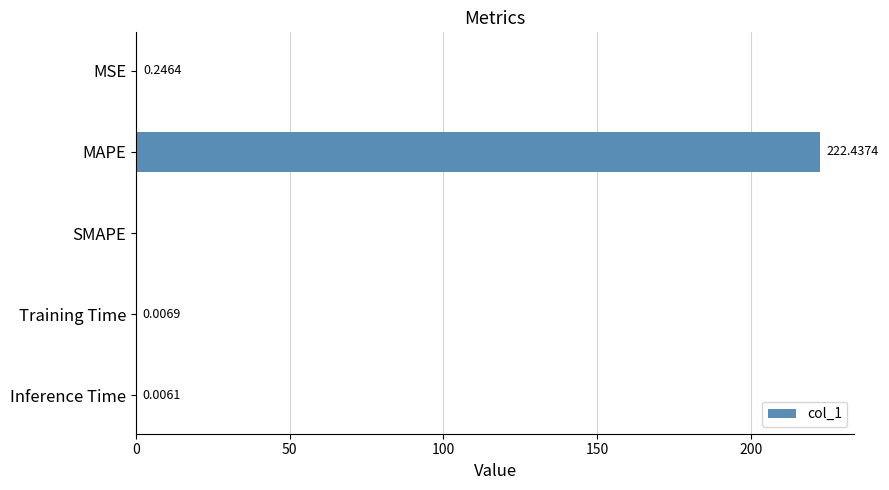

At which category does the chart reach its peak across all series?

MAPE